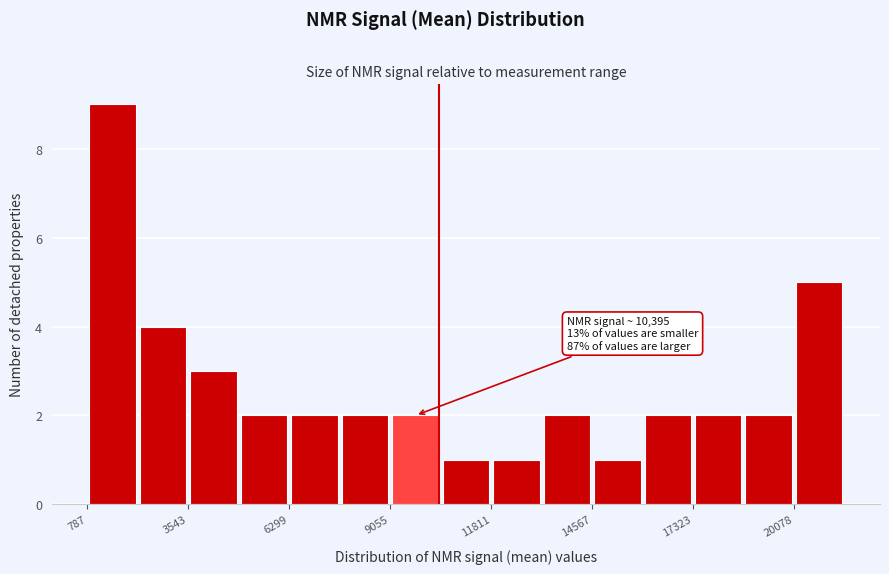

Read against the x-axis, roughly where is the centre of the tallest bar?

1500